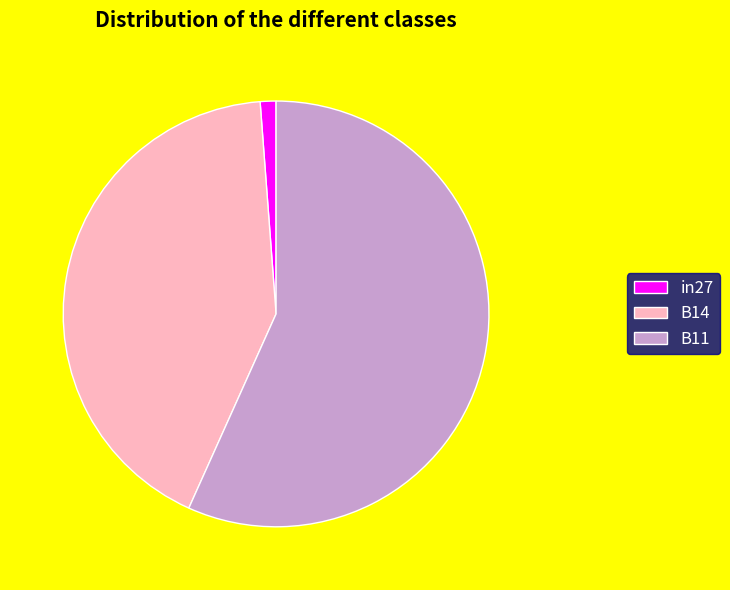

Do B14 and B11 together represent more than half of the pie?

Yes